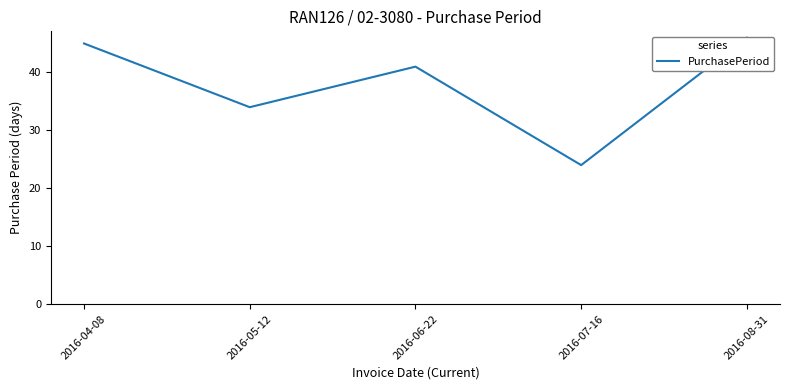

Reading left to right, extract all data points from this chart.

45	34	41	24	46